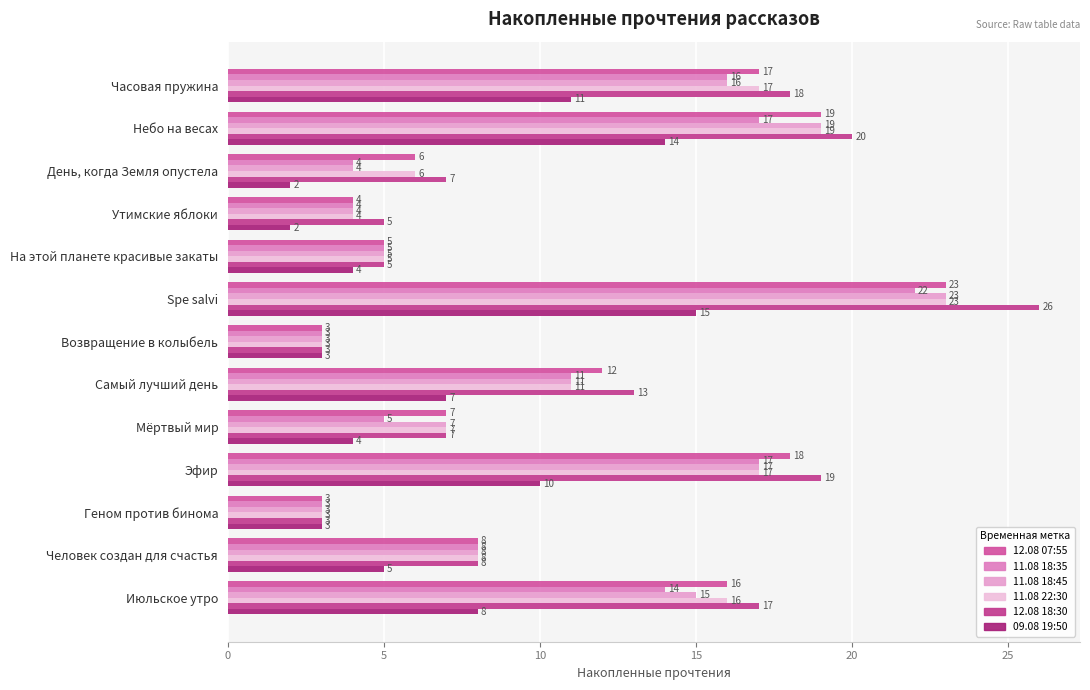

Reading left to right, transcribe all the data shown in this chart.

12.08 07:55: 17	19	6	4	5	23	3	12	7	18	3	8	16
11.08 18:35: 16	17	4	4	5	22	3	11	5	17	3	8	14
11.08 18:45: 16	19	4	4	5	23	3	11	7	17	3	8	15
11.08 22:30: 17	19	6	4	5	23	3	11	7	17	3	8	16
12.08 18:30: 18	20	7	5	5	26	3	13	7	19	3	8	17
09.08 19:50: 11	14	2	2	4	15	3	7	4	10	3	5	8